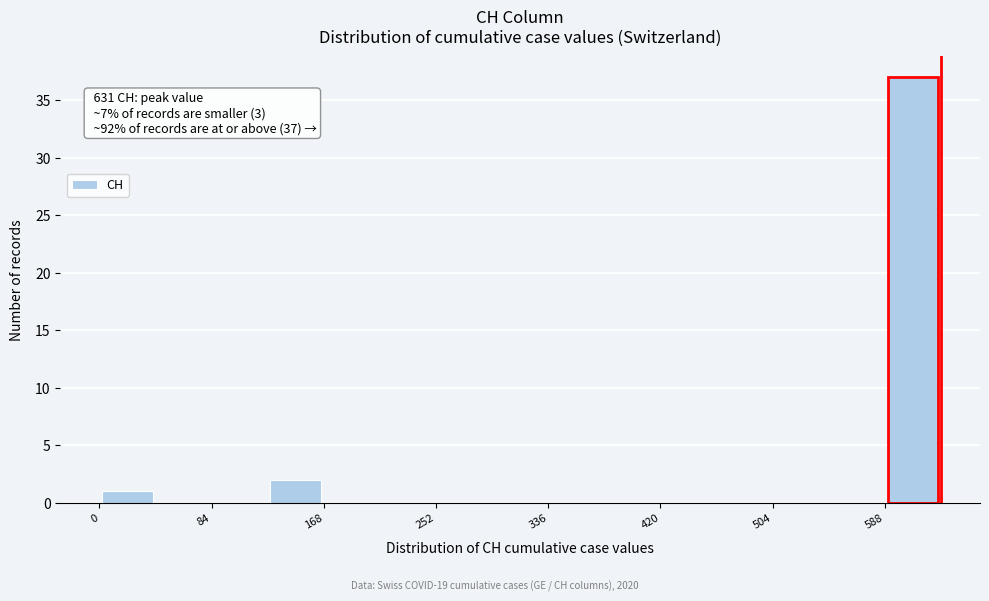

Over which range of the x-axis is the bar tallest?

590 to 630